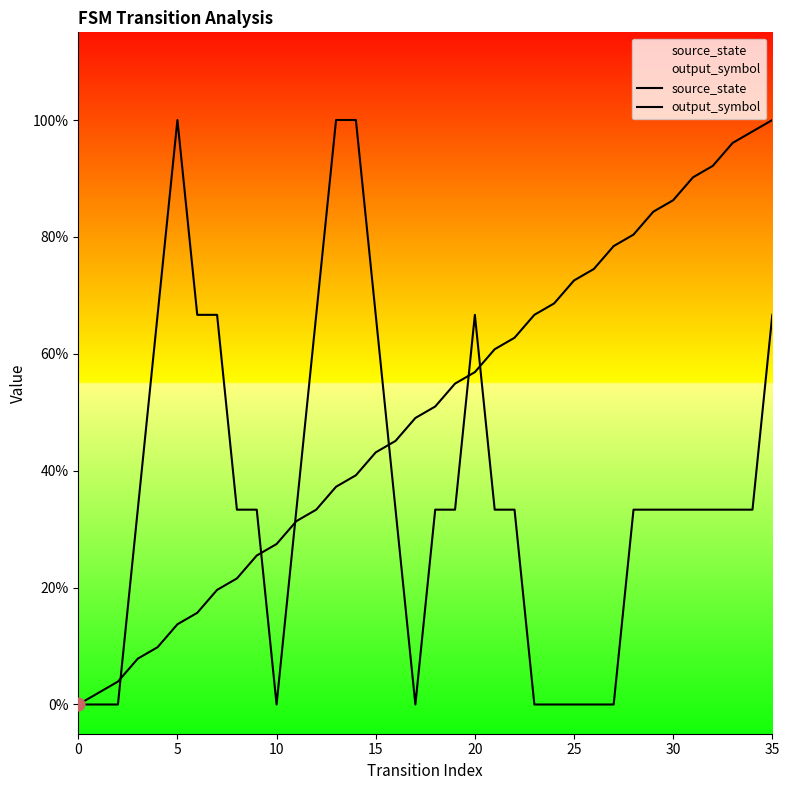

What are all the series names shown in the legend?

source_state, output_symbol